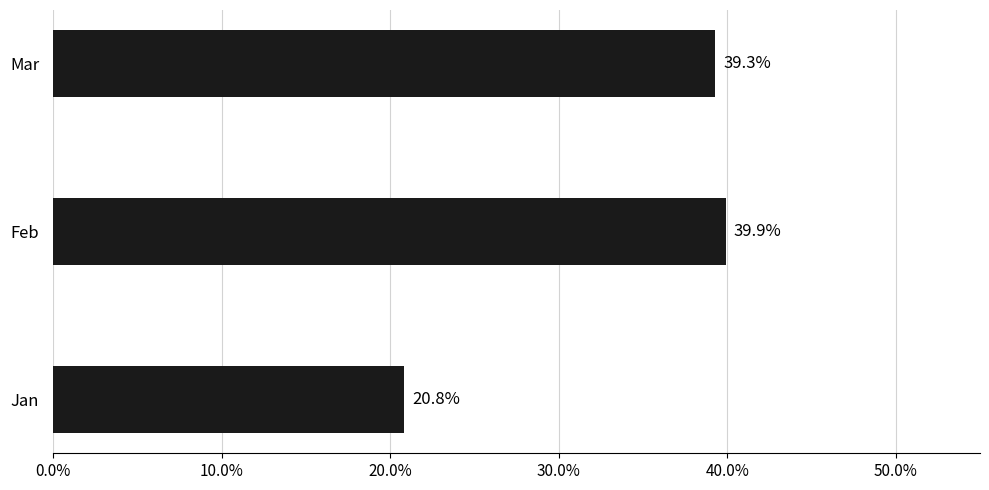

Read the value at Jan.

20.8